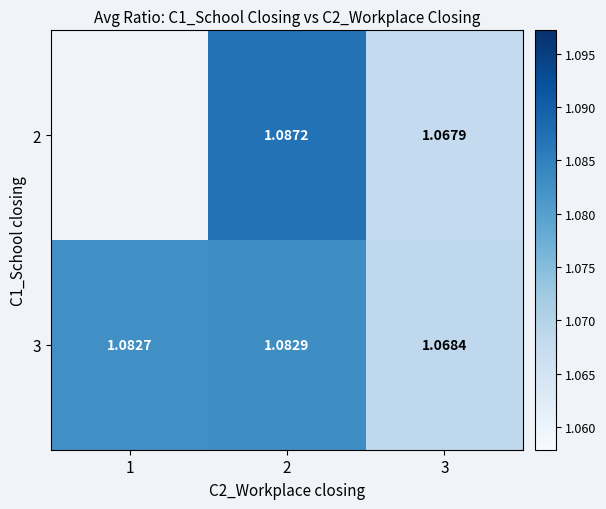

What is the approximate value of 3 at 1?

1.1